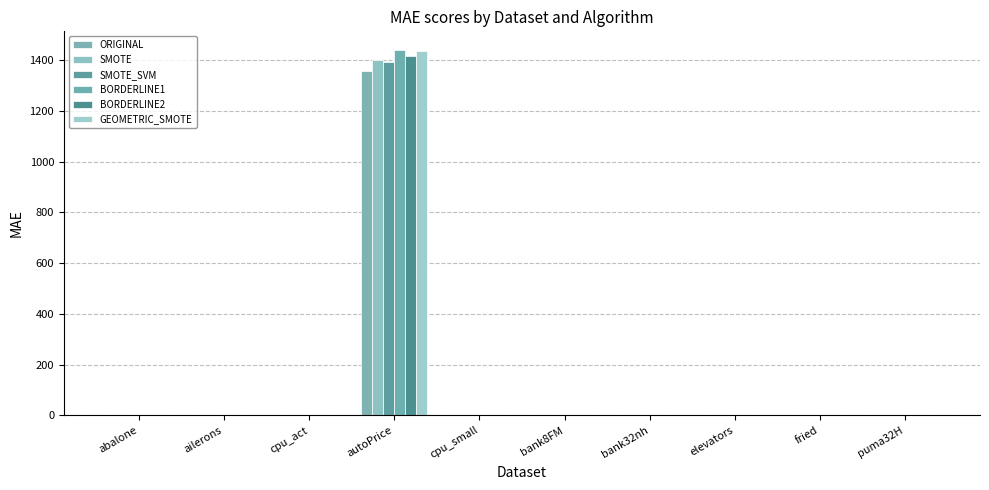

What is the difference between the GEOMETRIC_SMOTE values at cpu_small and bank8FM?

2.3